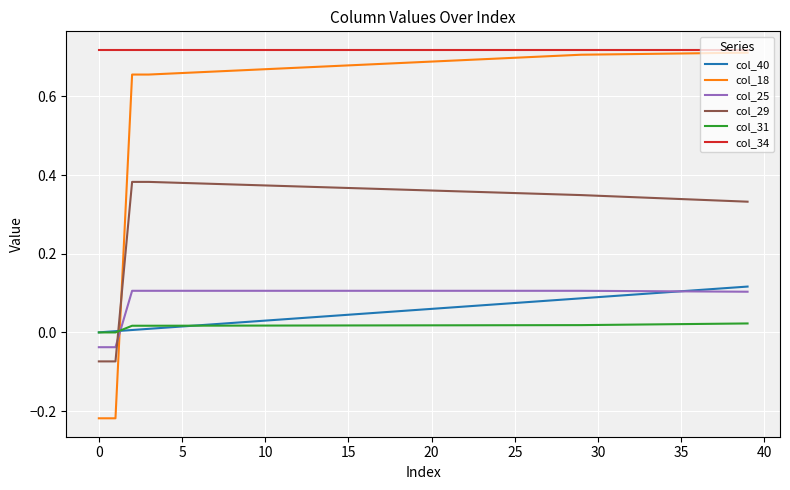

At how many categories does at least one series exceed 0?

40